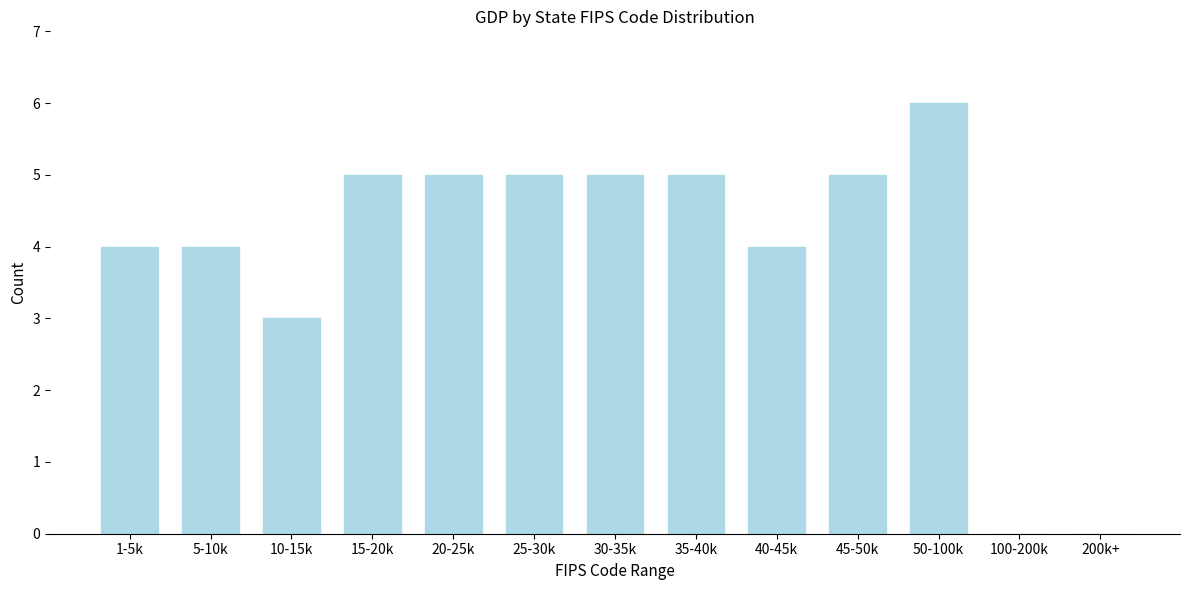

Reading left to right, list all the values displayed in this chart.

1-5k=4	5-10k=4	10-15k=3	15-20k=5	20-25k=5	25-30k=5	30-35k=5	35-40k=5	40-45k=4	45-50k=5	50-100k=6	100-200k=0	200k+=0